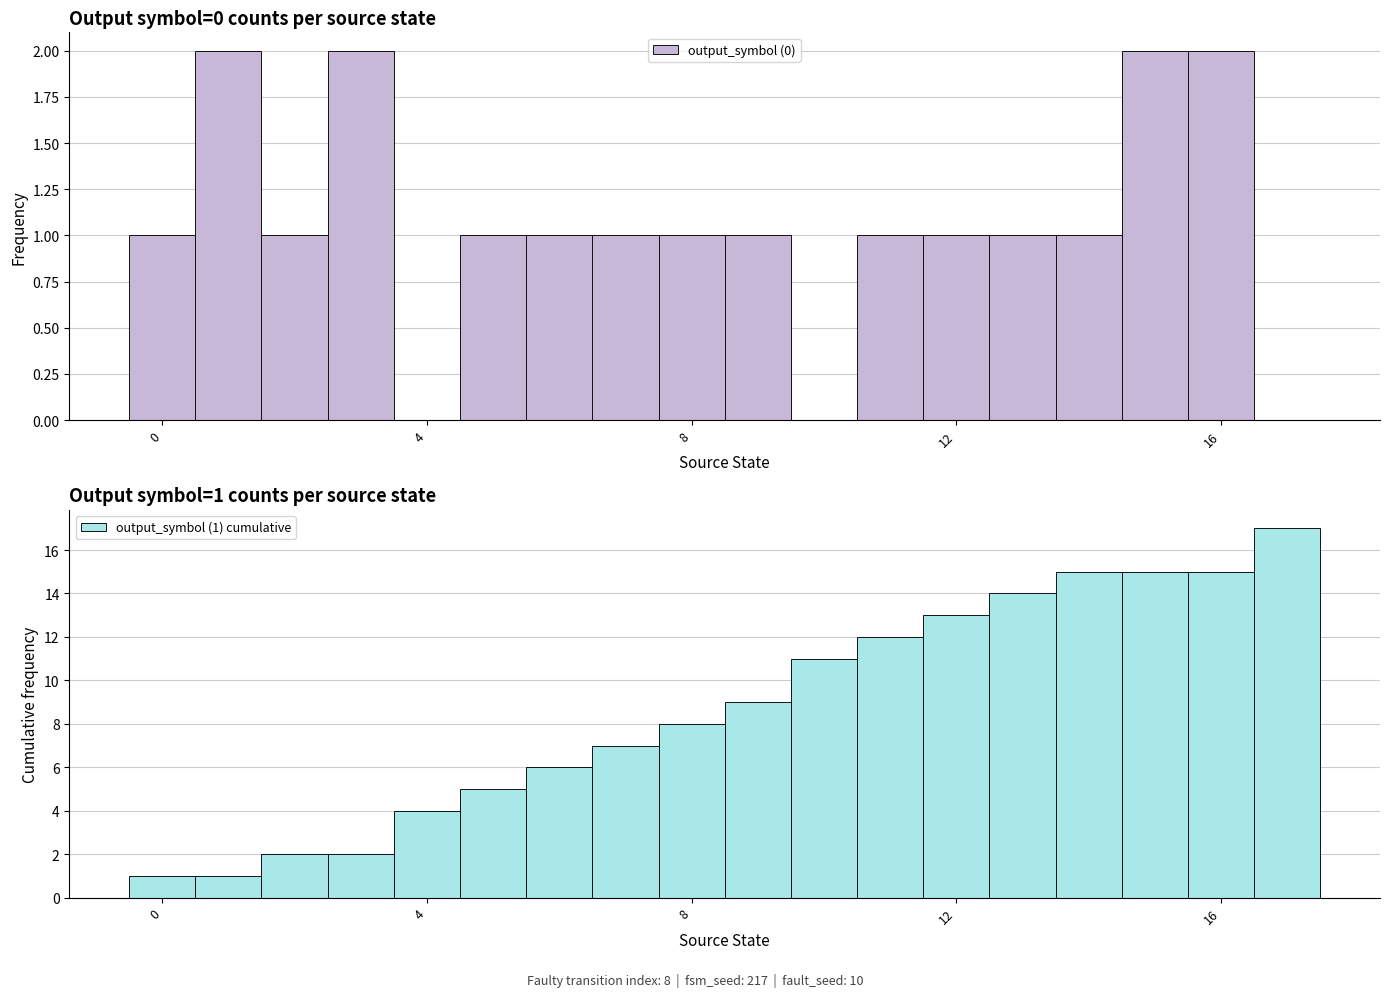

Which series has the largest range (max minus min)?

output_symbol (1) cumulative